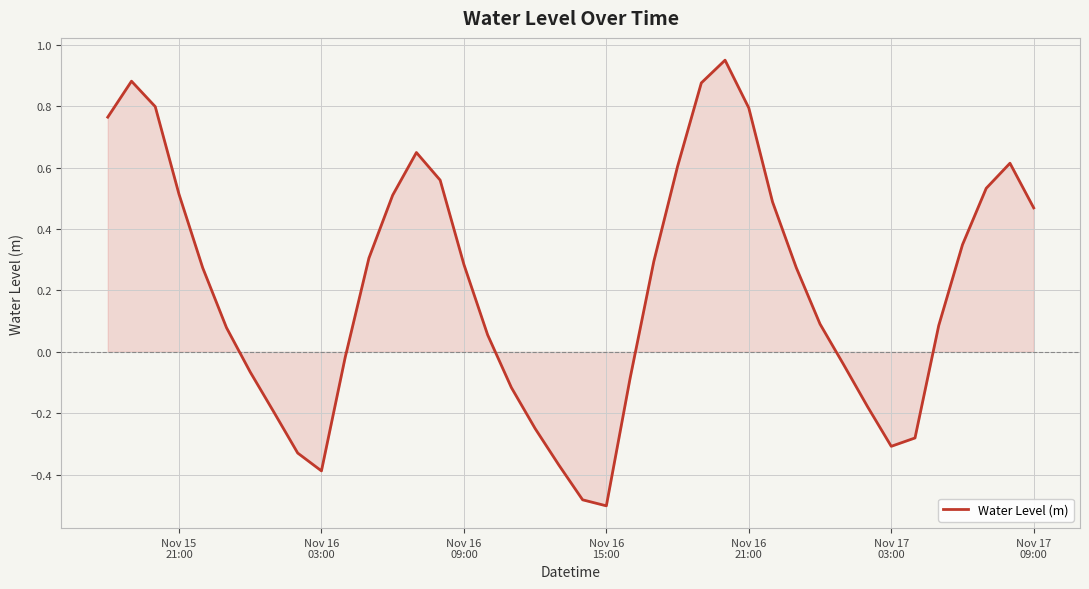

What is the difference between the maximum and minimum values?

1.5